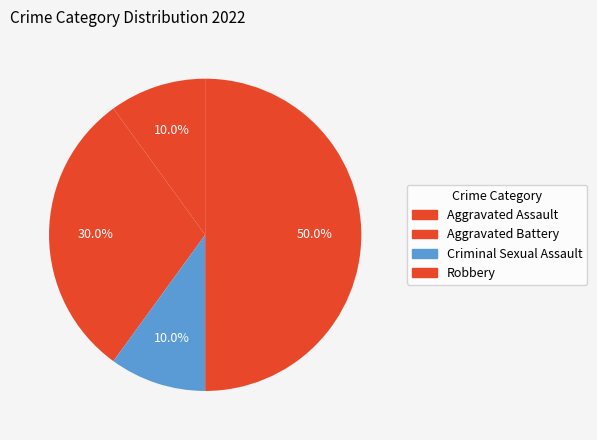

To the nearest percent, what percentage of the pie is Aggravated Battery?

30%